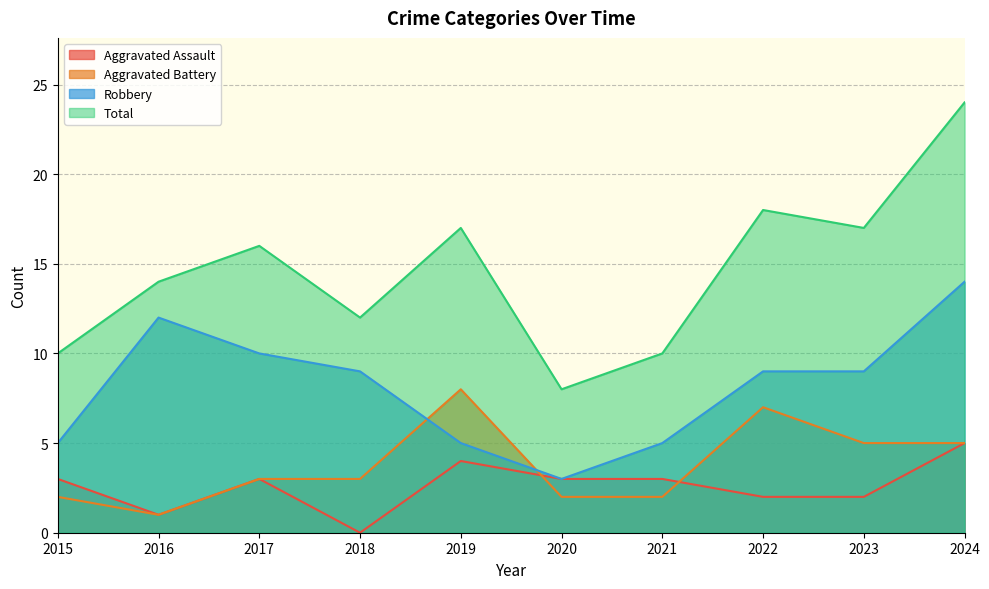

What are all the series names shown in the legend?

Aggravated Assault, Aggravated Battery, Robbery, Total